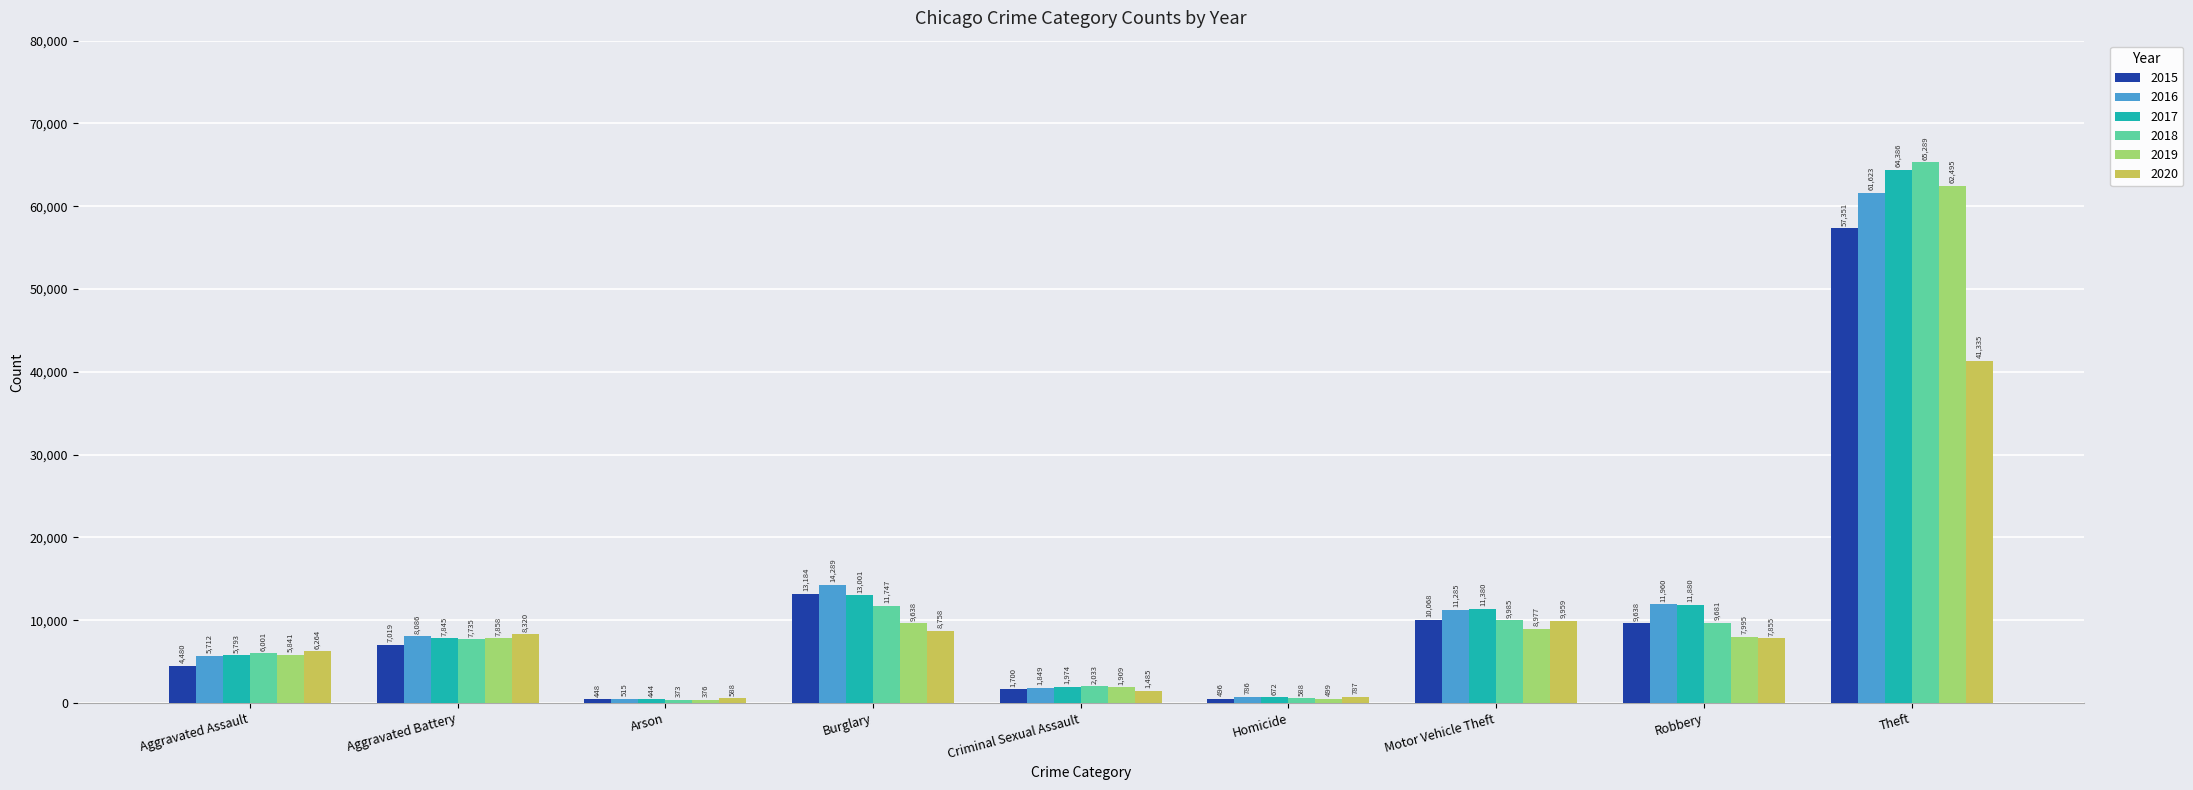

What position from the right is Theft?

1